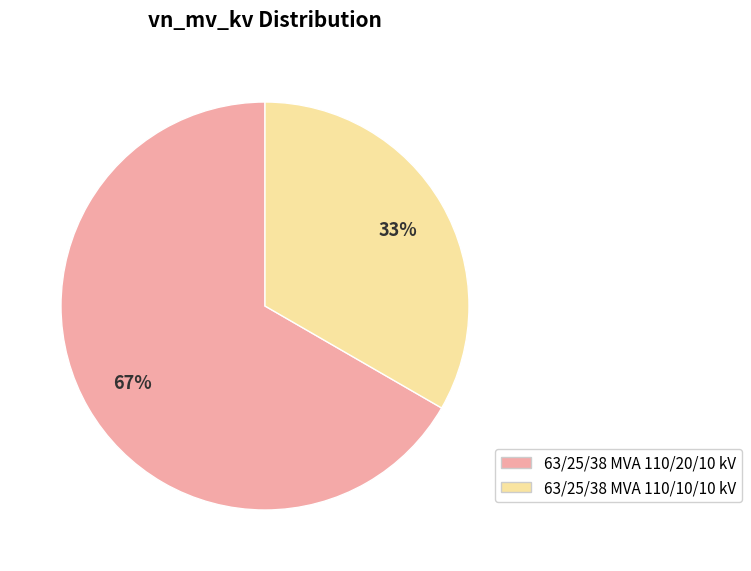

To the nearest percent, what percentage of the pie is 63/25/38 MVA 110/10/10 kV?

33%